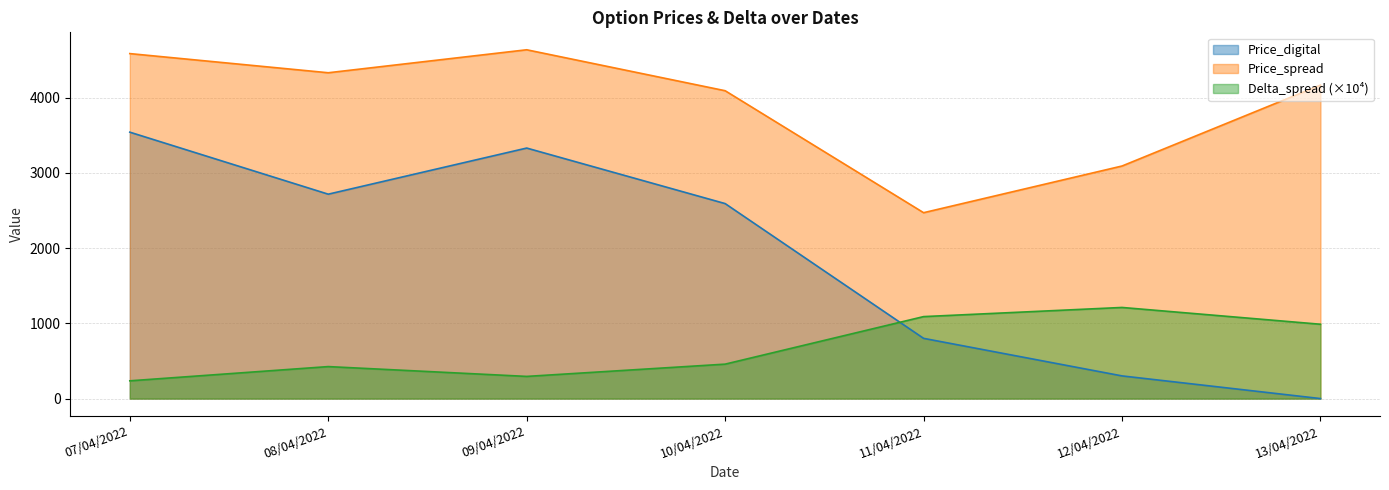

How many lines are shown in the chart?

3